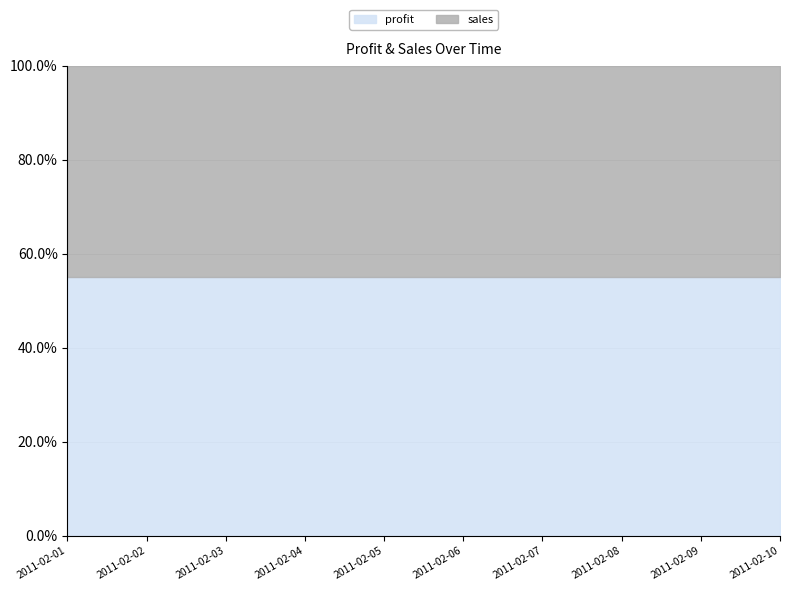

How many lines are shown in the chart?

2